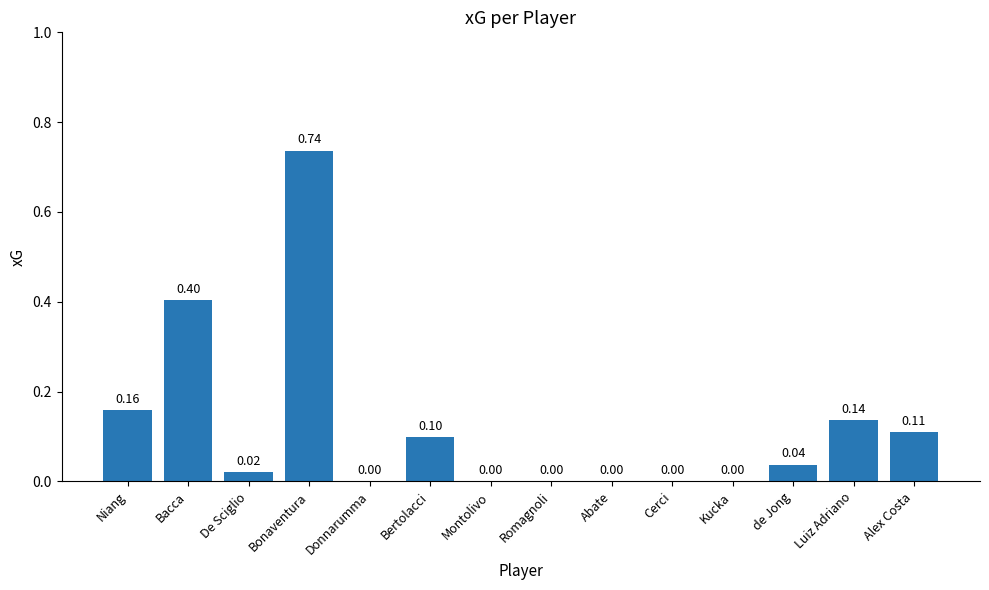

How many series are shown in this chart?

1